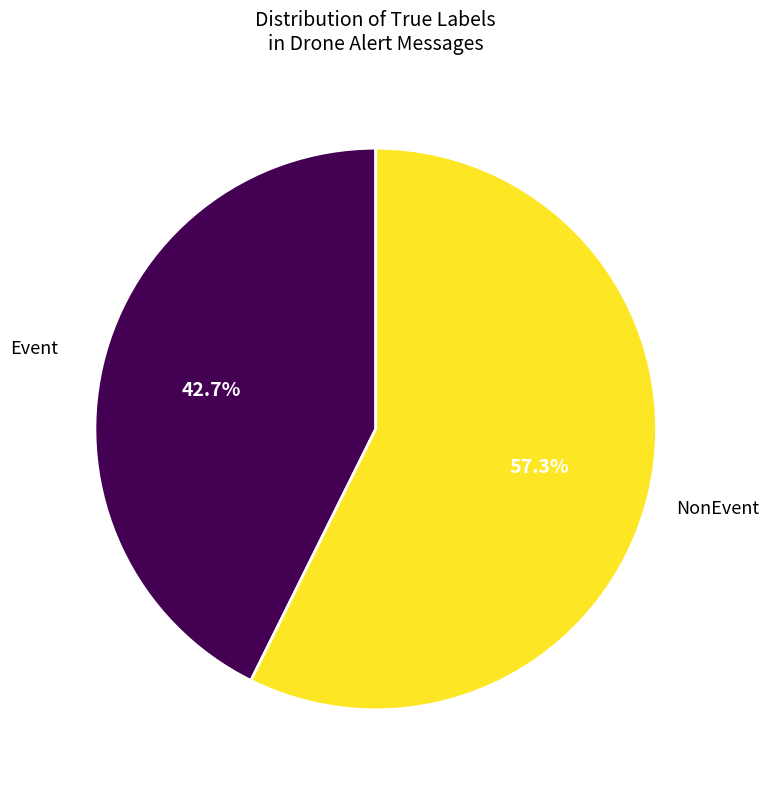

Which slice is the largest?

NonEvent